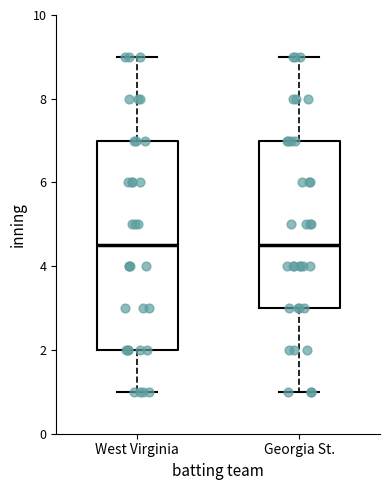

Reading left to right, read every box against the y-axis: the position of its median line, the range the box covers, and the ends of its whiskers. The values are not printed on the chart, so give them approximately, as read against the axis.

West Virginia: median 4.6, box 2.0 to 7.0, whiskers 1.0 to 9.0
Georgia St.: median 4.6, box 3.0 to 7.0, whiskers 1.0 to 9.0